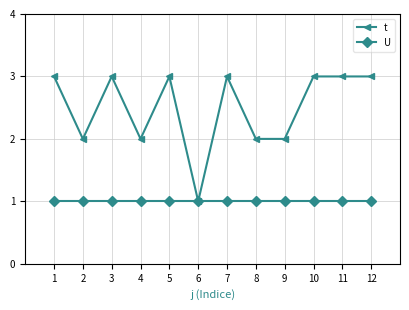

What is the approximate value of t at 5?

3